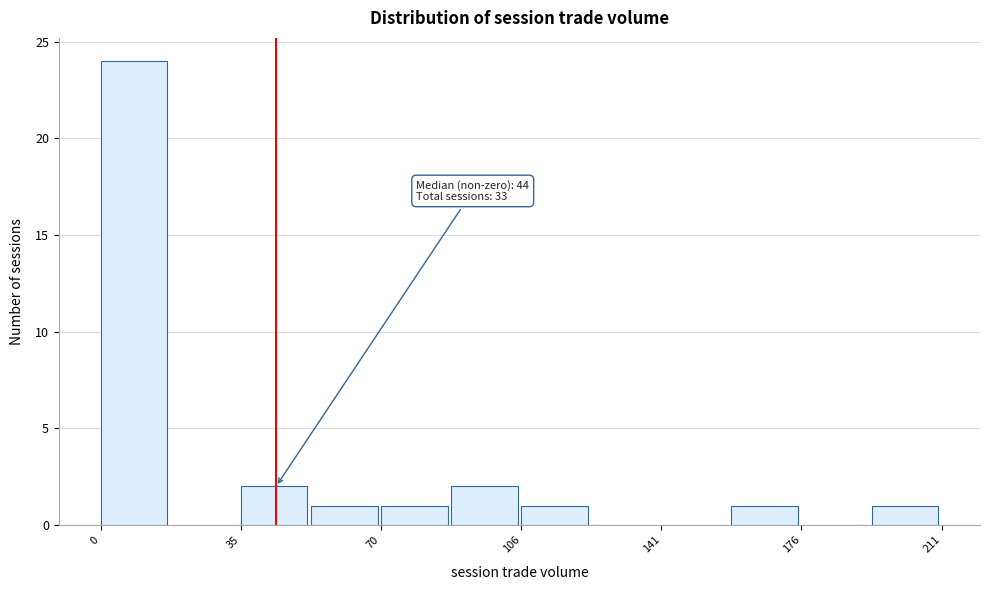

Read against the x-axis, roughly where is the centre of the tallest bar?

10